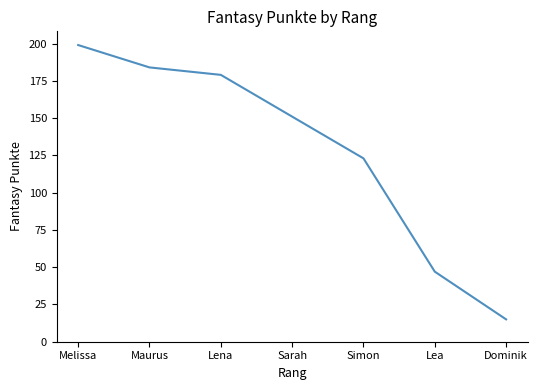

What is the difference between the second highest and second lowest values?

137